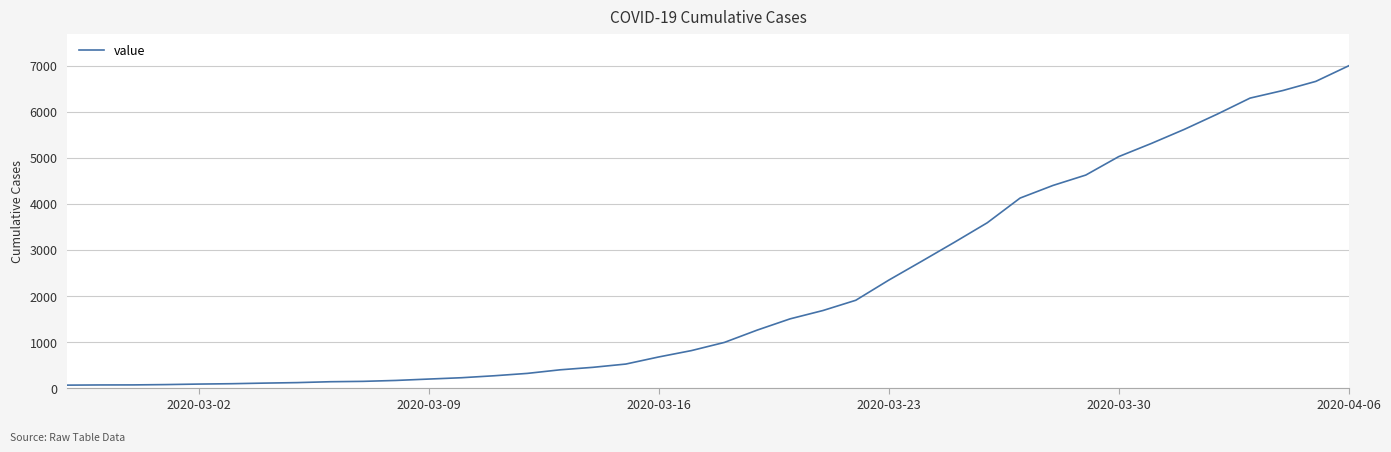

What is the maximum value shown in the chart?

7001